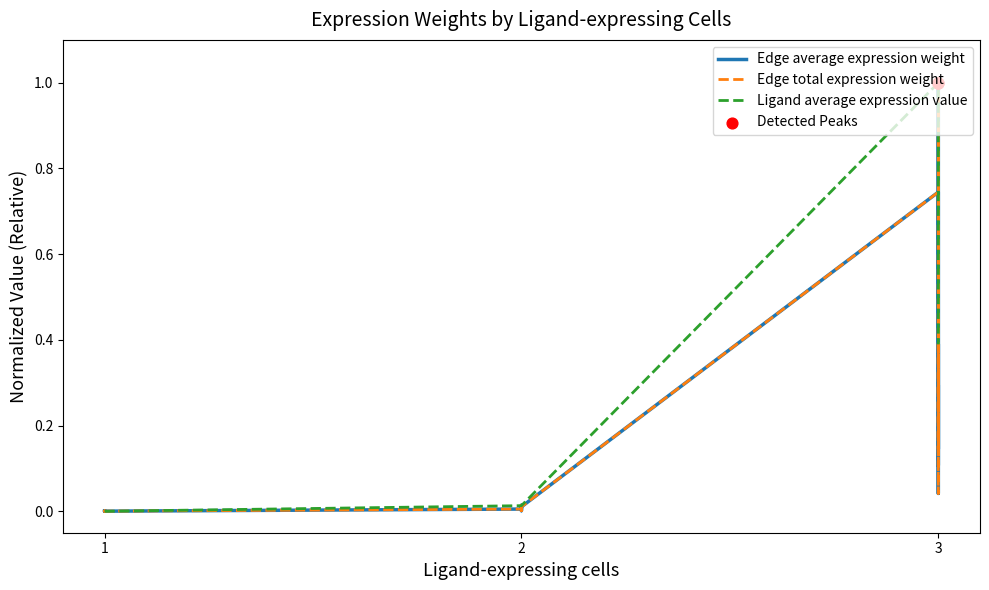

Which series has the largest total across all categories?

Ligand average expression value